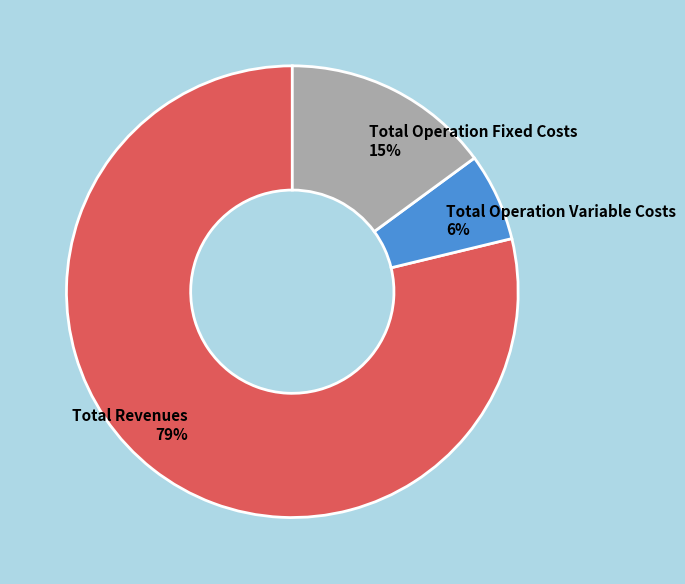

The Total Operation Variable Costs 6% slice represents 16% of the pie. True or false?

False